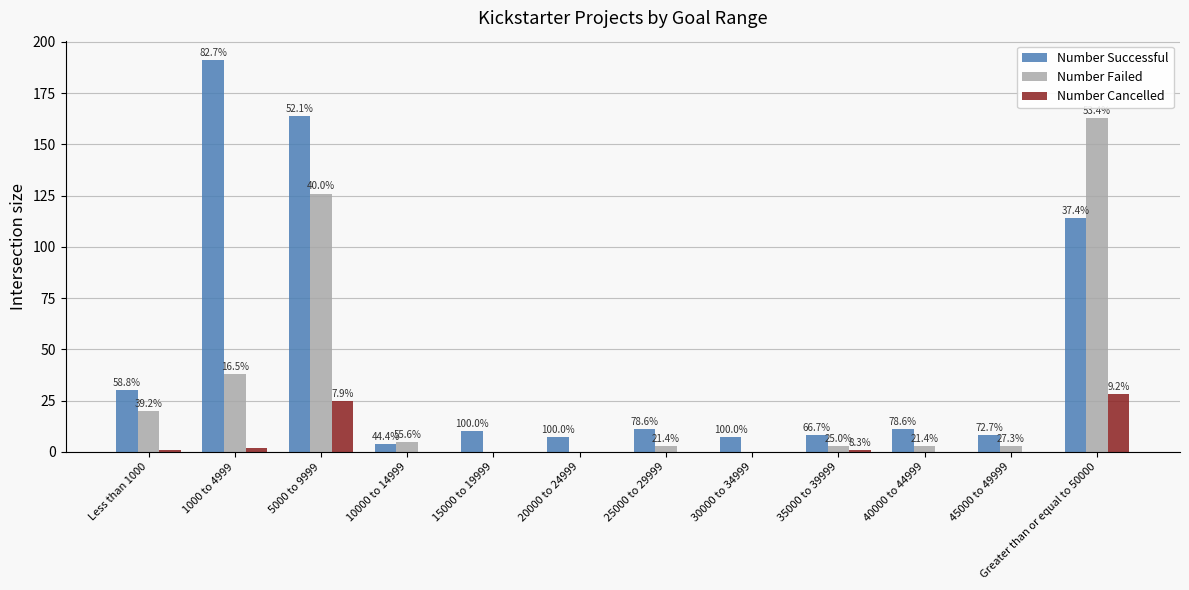

Does the chart contain stacked bars?

No